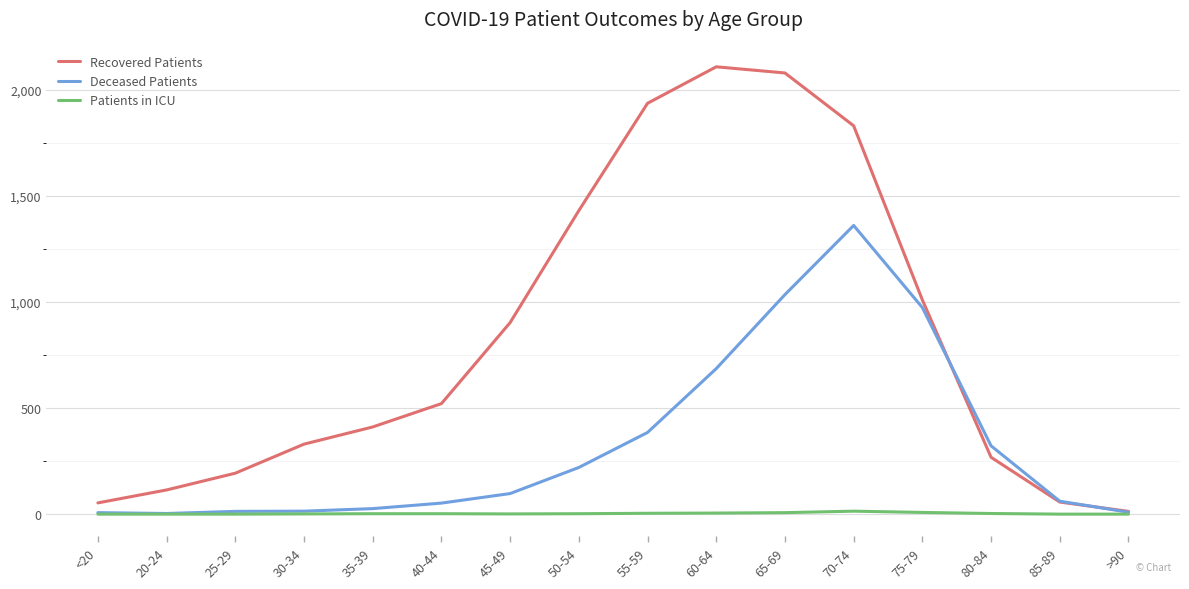

What is the maximum value for Deceased Patients?

1361